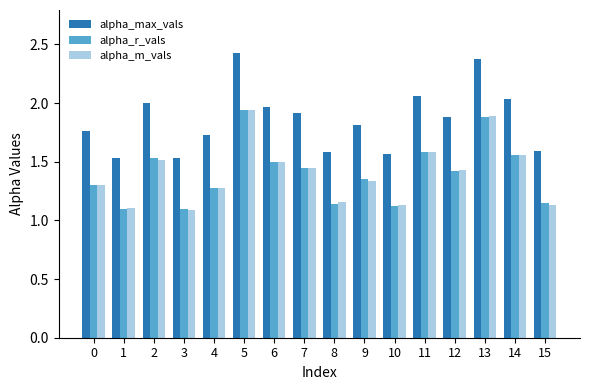

What is the difference between the second highest and second lowest values in the alpha_r_vals series?

0.8